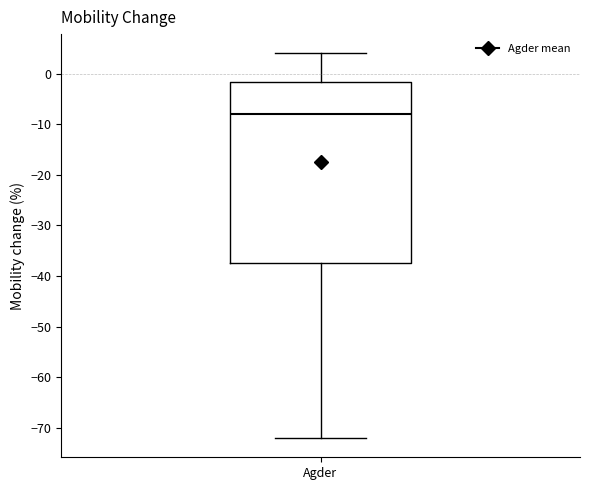

Where does the median line of the box for Agder sit on the y-axis? The values are not printed on the chart, so give them approximately, as read against the axis.

-8